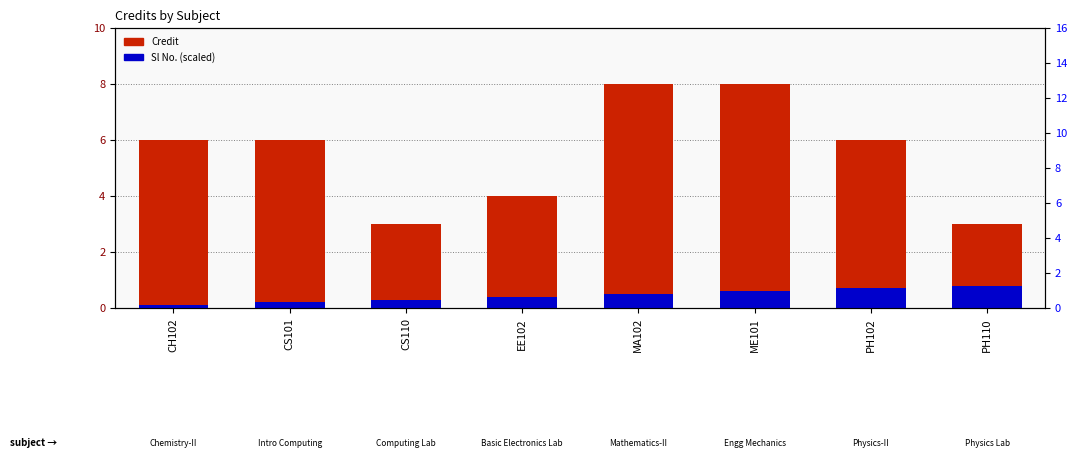

Reading left to right, extract all data points from this chart.

Credit: CH102=6.0	CS101=6.0	CS110=3.0	EE102=4.0	MA102=8.0	ME101=8.0	PH102=6.0	PH110=3.0
Sl No. (scaled): CH102=0.1	CS101=0.2	CS110=0.3	EE102=0.4	MA102=0.5	ME101=0.6	PH102=0.7	PH110=0.8